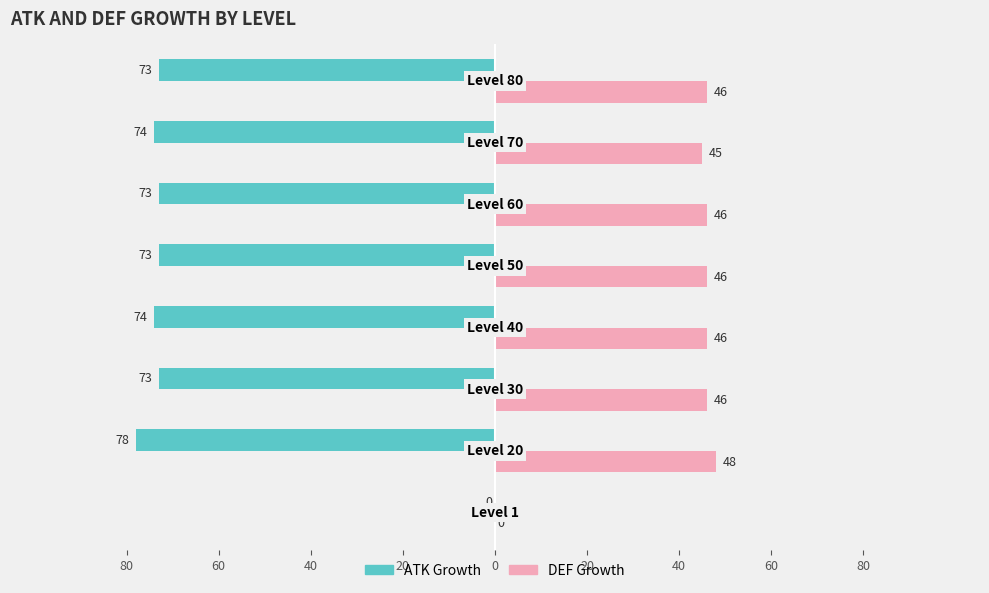

Reading left to right, list all the values displayed in this chart.

ATK Growth: 80=0	60=-78	40=-73	20=-74	0=-73	20=-73	40=-74	60=-73
DEF Growth: 80=0	60=48	40=46	20=46	0=46	20=46	40=45	60=46